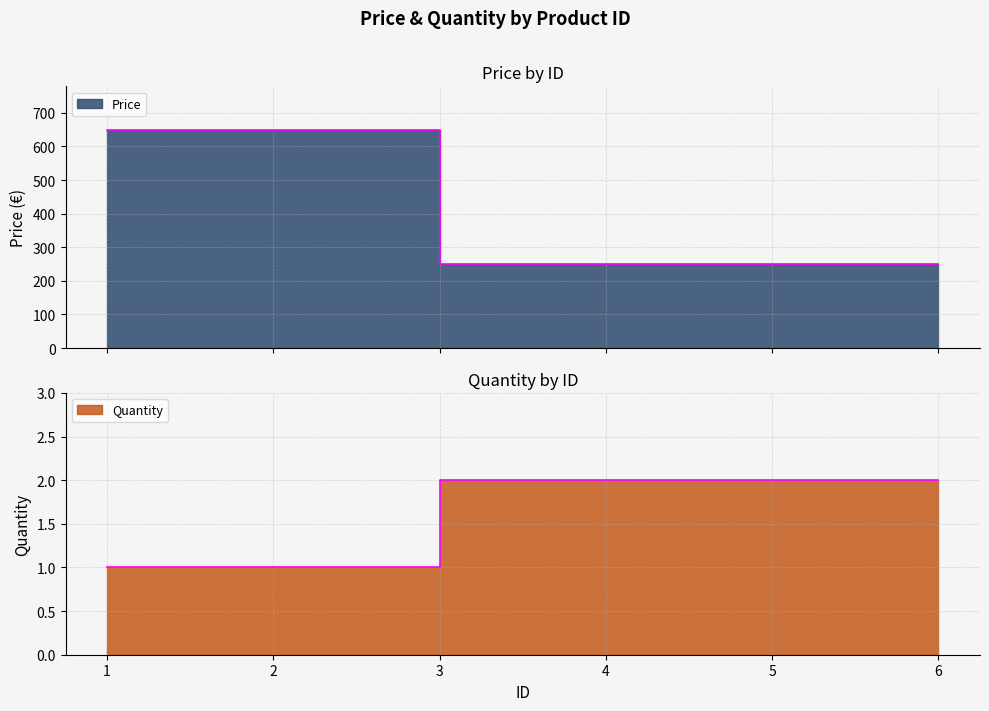

List the series in order of their overall mean, highest first.

Price, Quantity